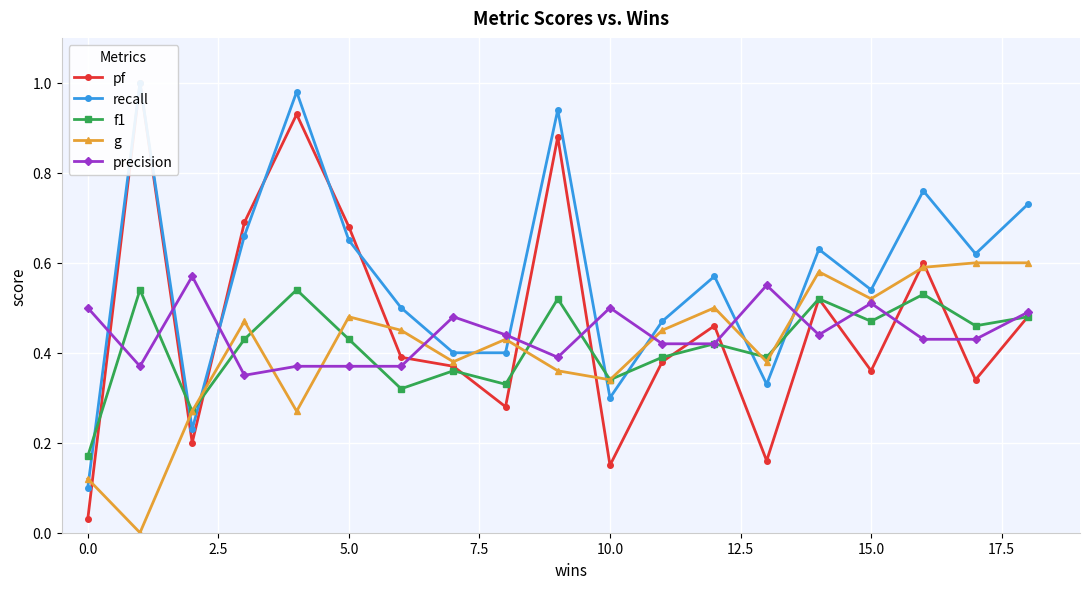

How many lines are shown in the chart?

5